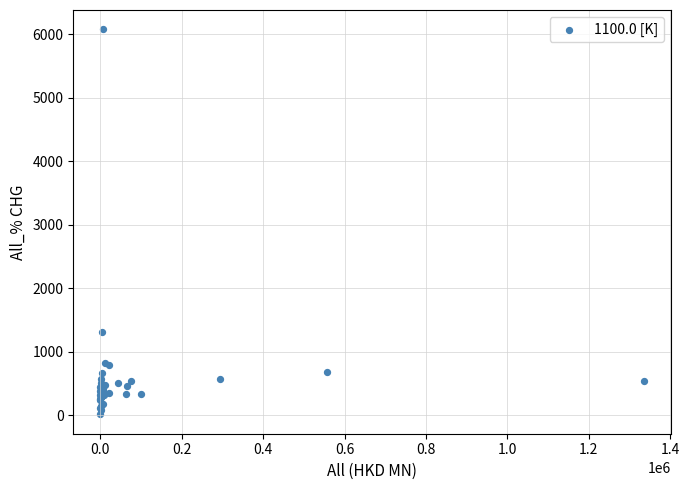

What Y value in the scatter plot is closest to 3044?

1315.2